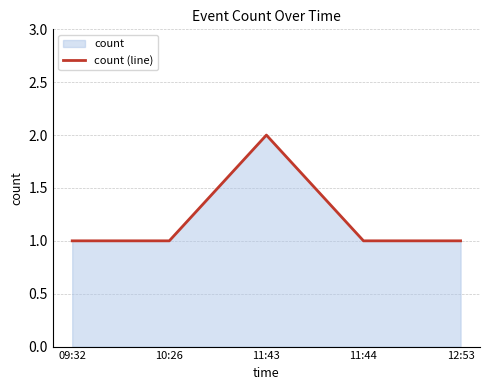

Count the values in the range 1 to 2.

5